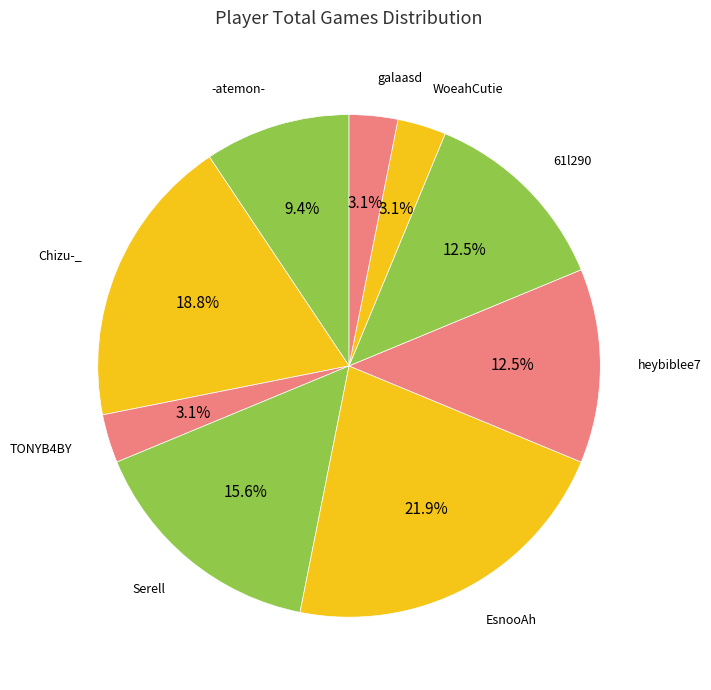

Which slice is the largest?

EsnooAh